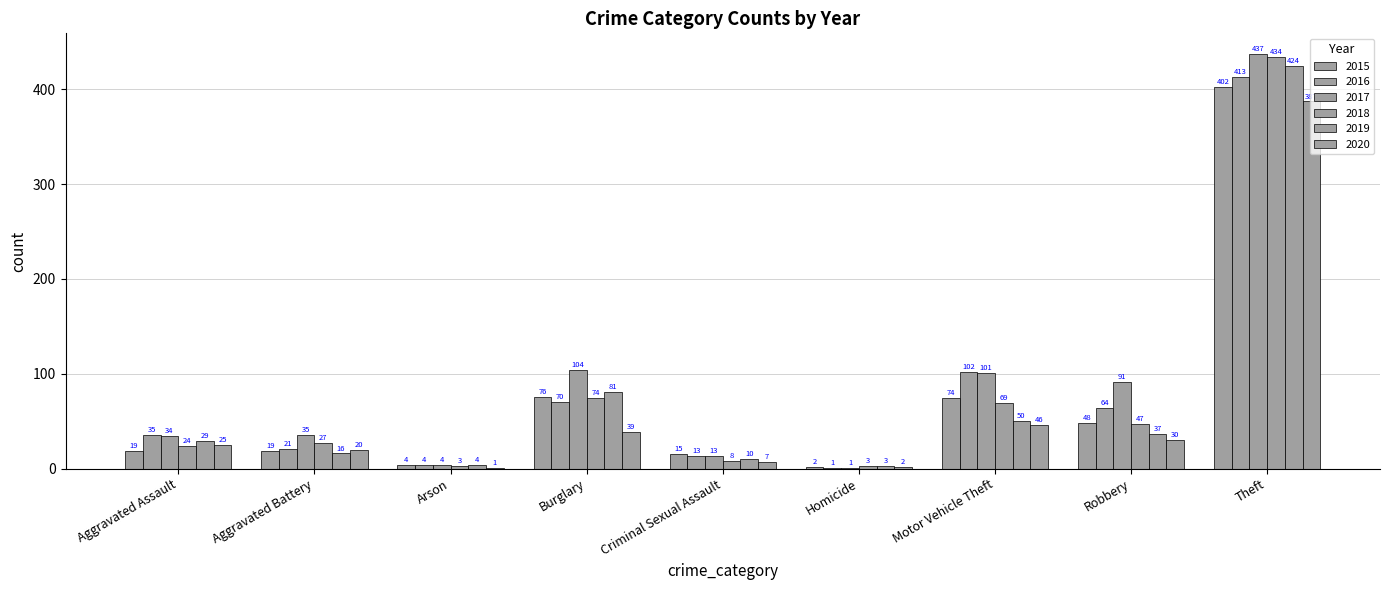

How many groups of bars are there?

9